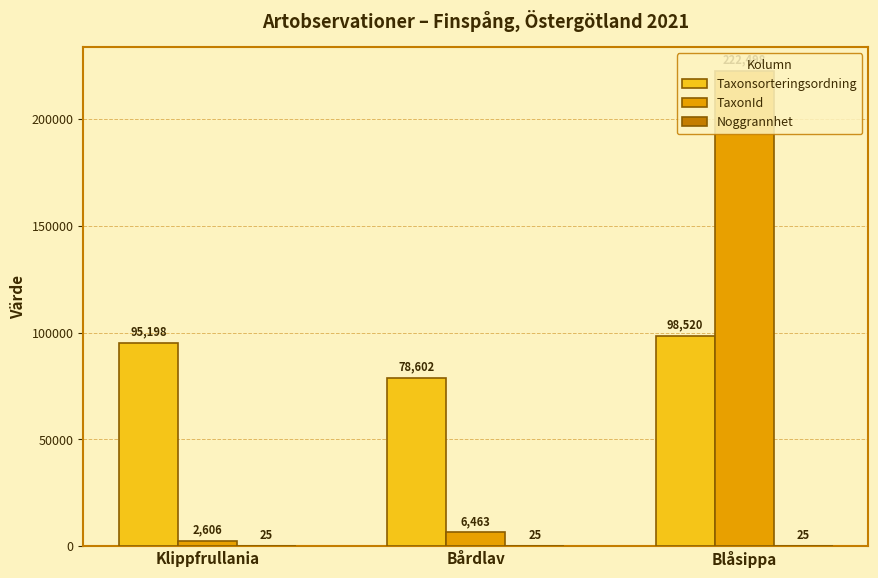

What is the sum of all Taxonsorteringsordning values?

272320